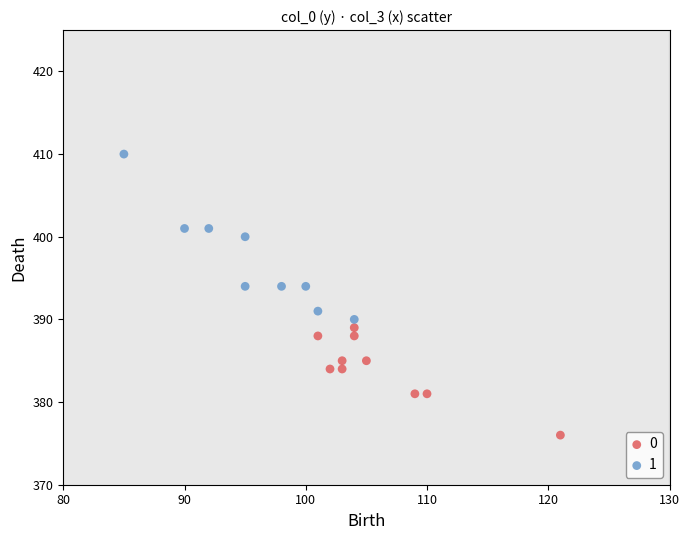

Which series contains the lowest Y value?

0